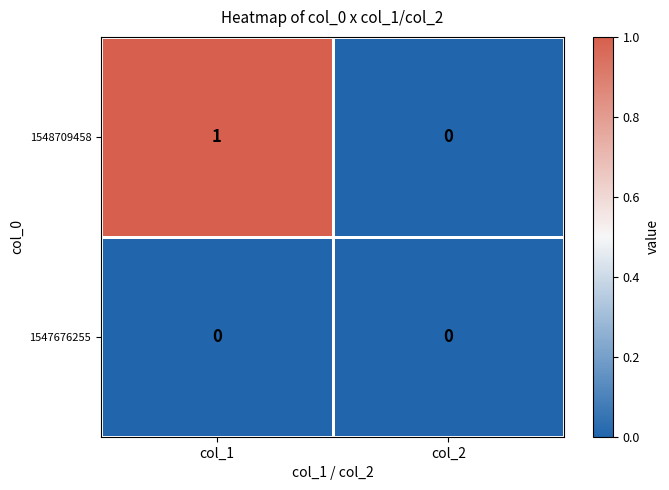

Reading left to right, transcribe all the data shown in this chart.

1548709458: col_1=1	col_2=0
1547676255: col_1=0	col_2=0